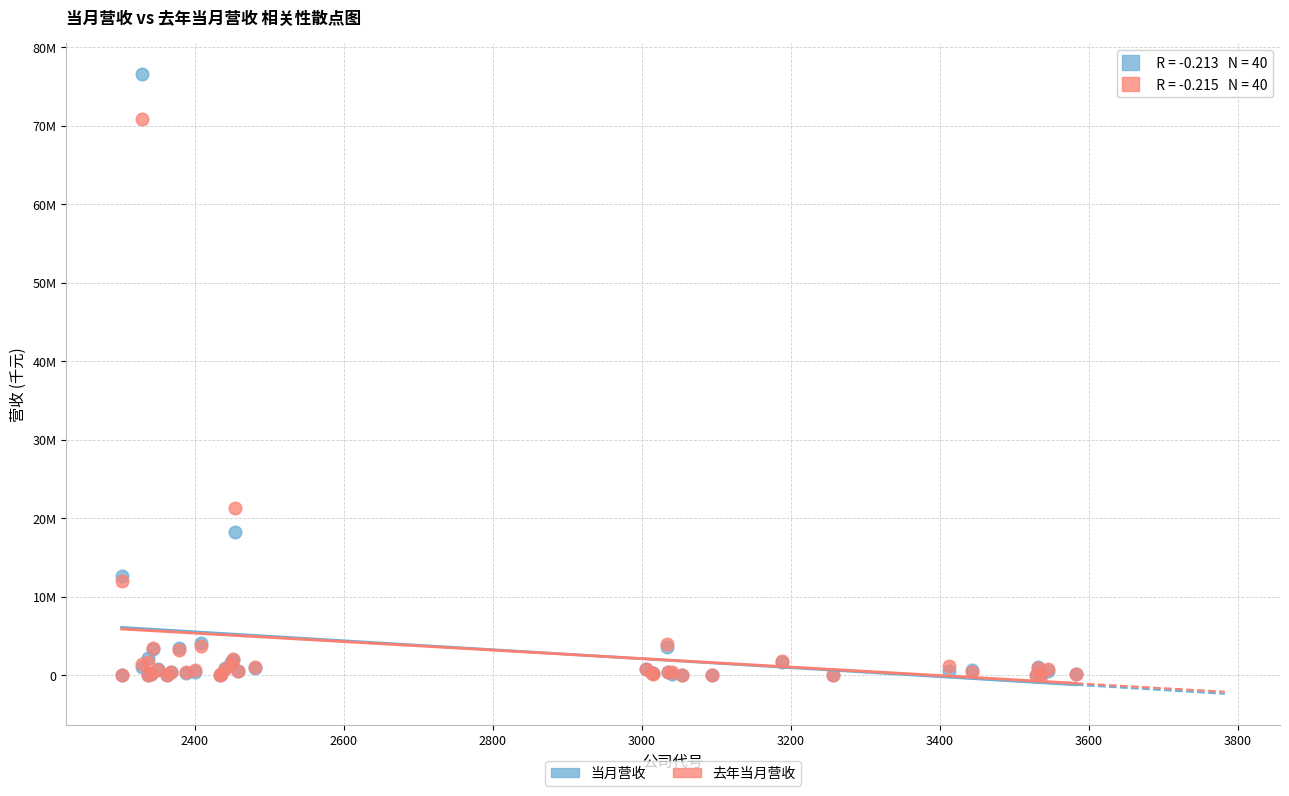

What are all the series names shown in the legend?

当月营收, 去年当月营收